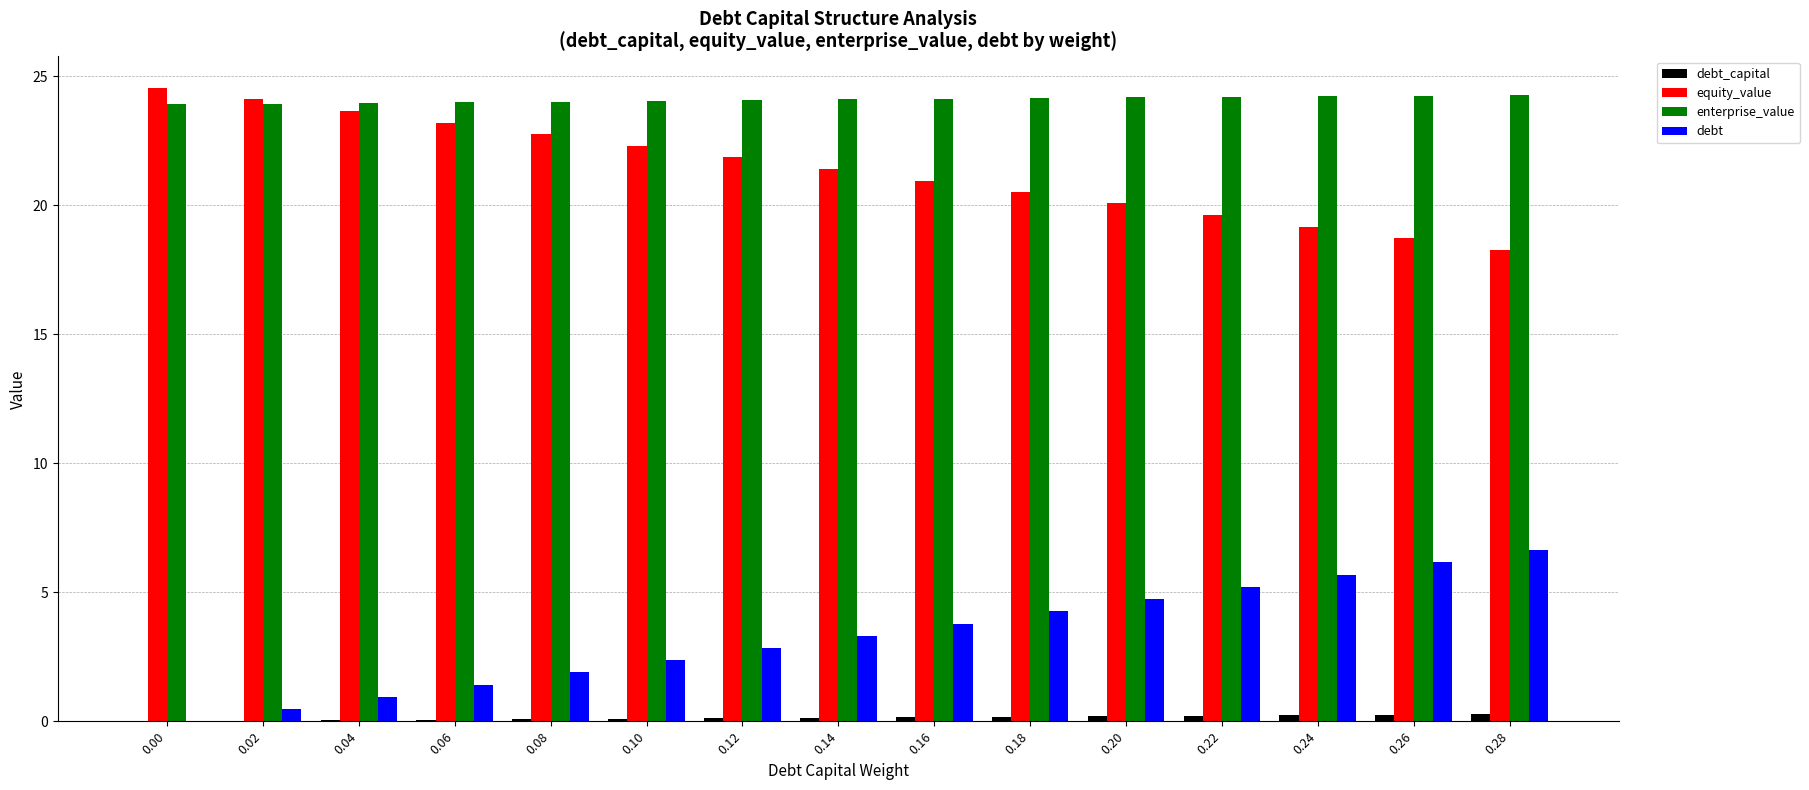

What is the average value of the equity_value series?

21.4